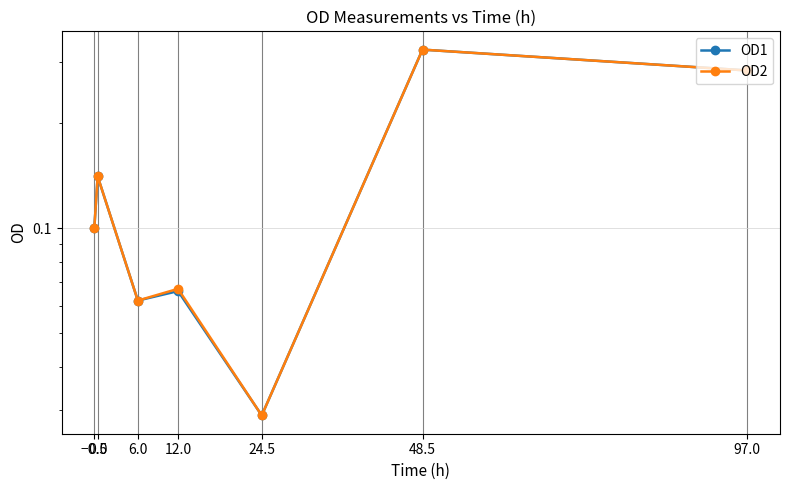

How many data points does each series have?

7